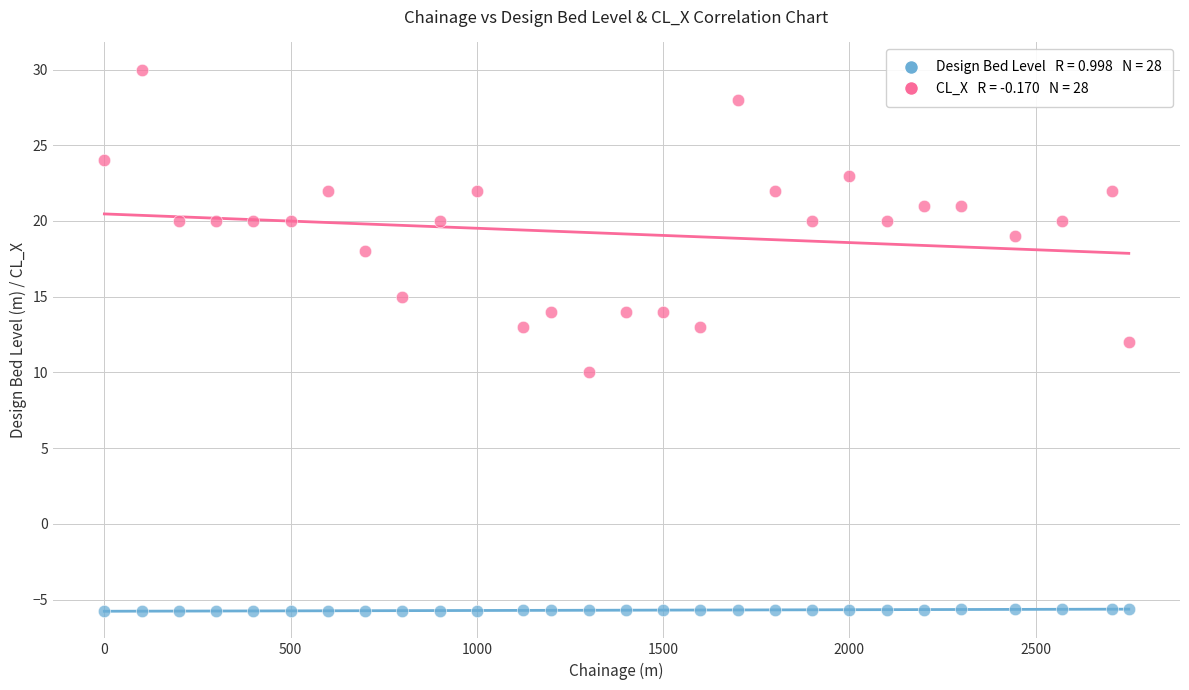

Across all data points, what is the range of X values (max minus min)?

2750.0